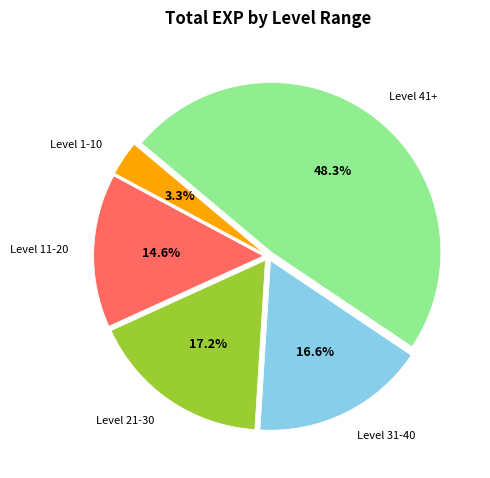

Is the sum of Level 1-10 and Level 41+ greater than half?

Yes